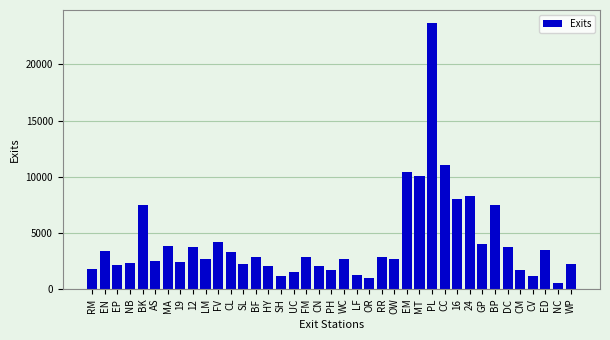

What is the minimum value shown in the chart?

543.8